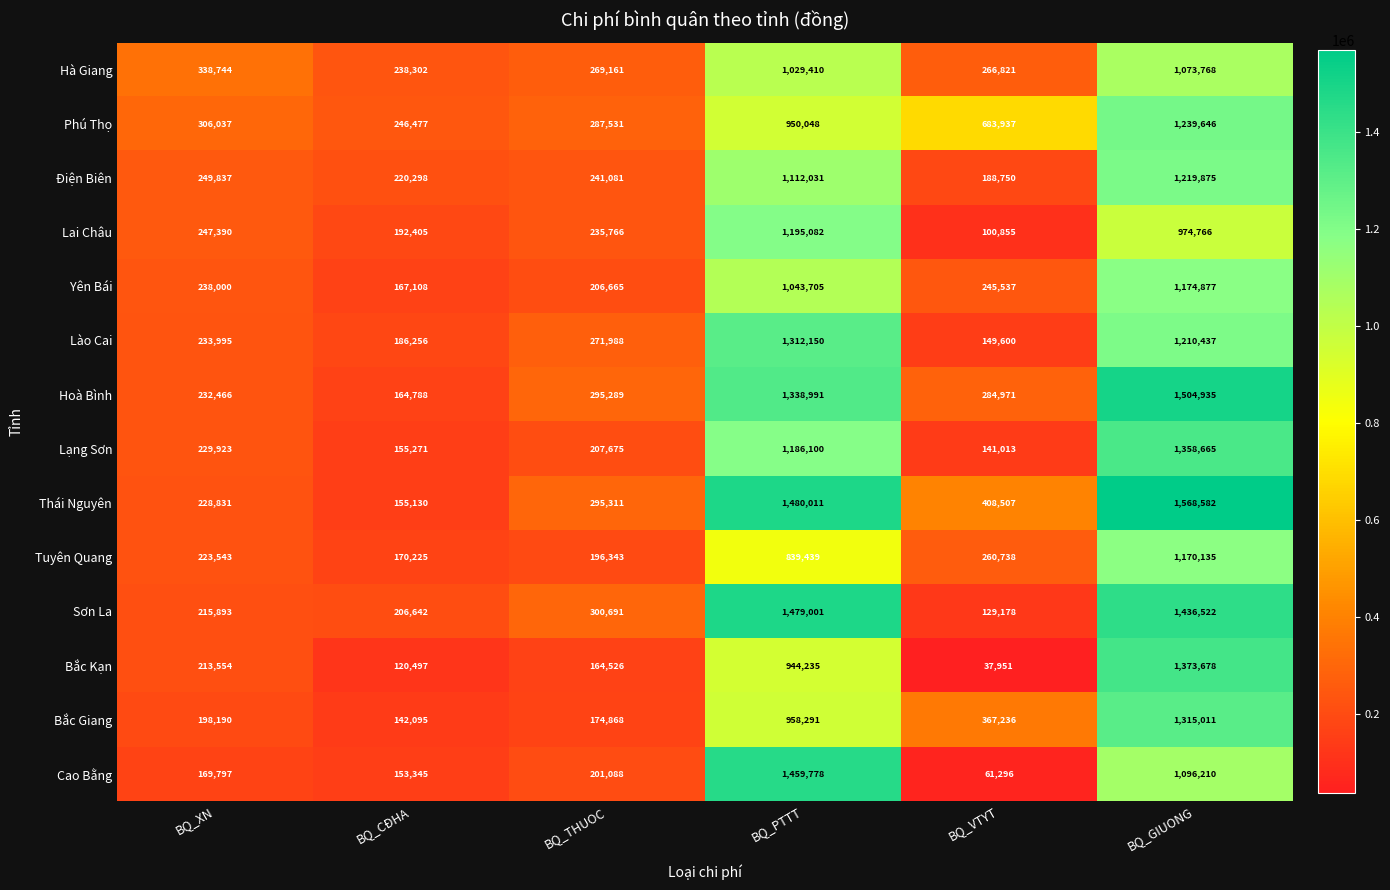

Which category has the lowest value in the Phú Thọ series?

BQ_CĐHA